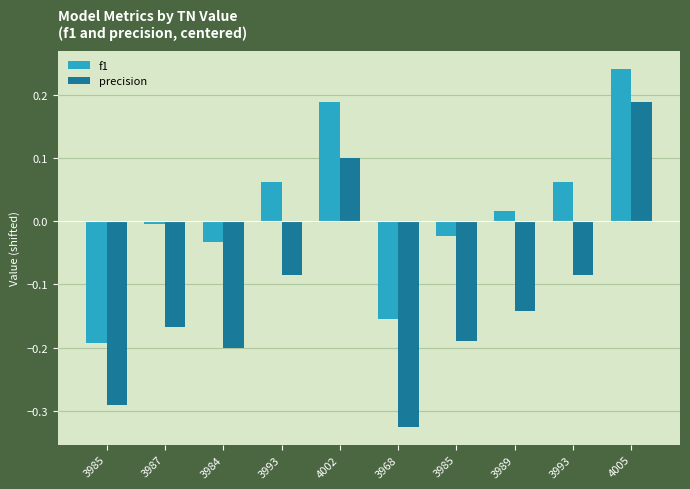

Does the chart contain stacked bars?

No